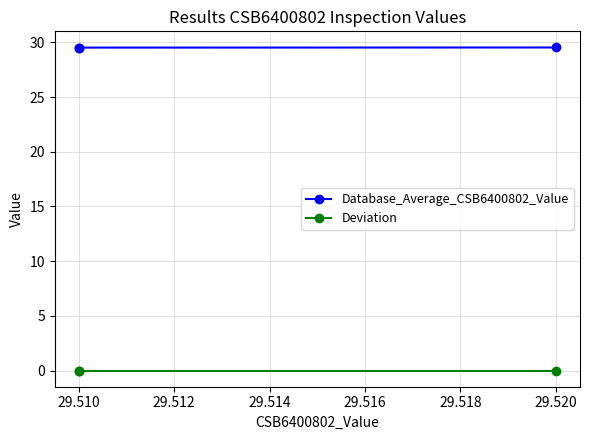

What are all the series names shown in the legend?

Database_Average_CSB6400802_Value, Deviation